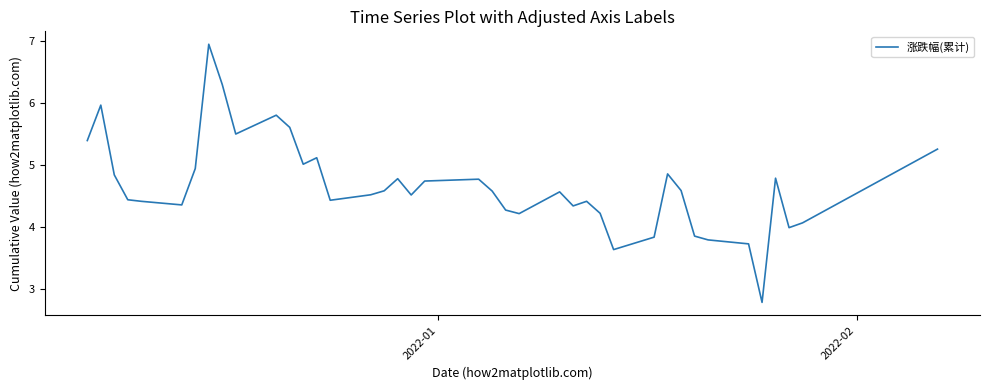

What is the minimum value shown in the chart?

2.8